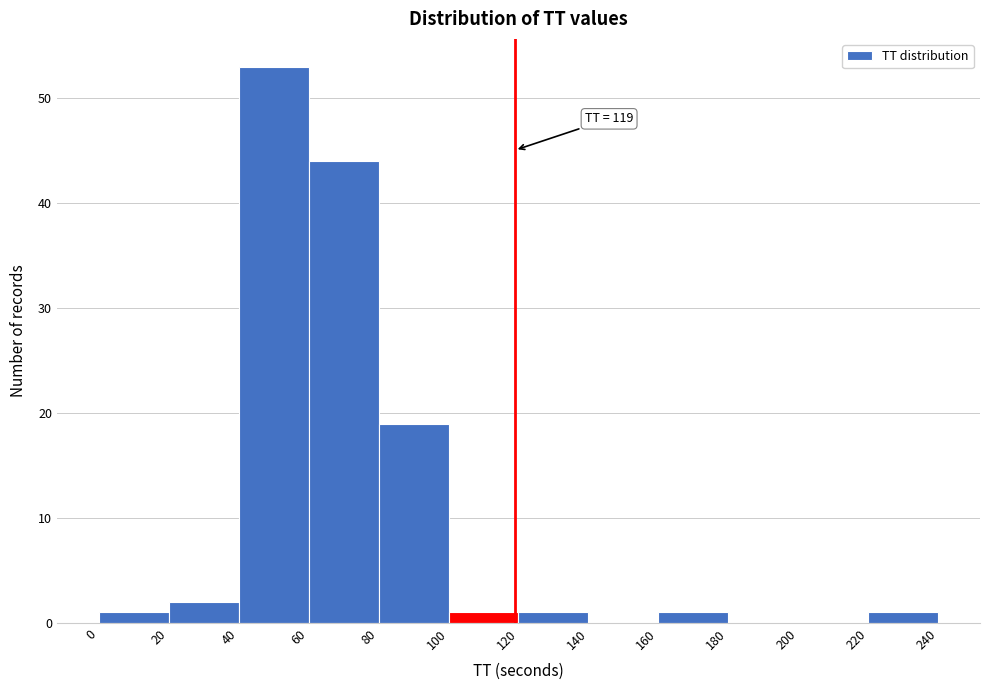

Which range on the x-axis has the tallest bar?

40 to 60